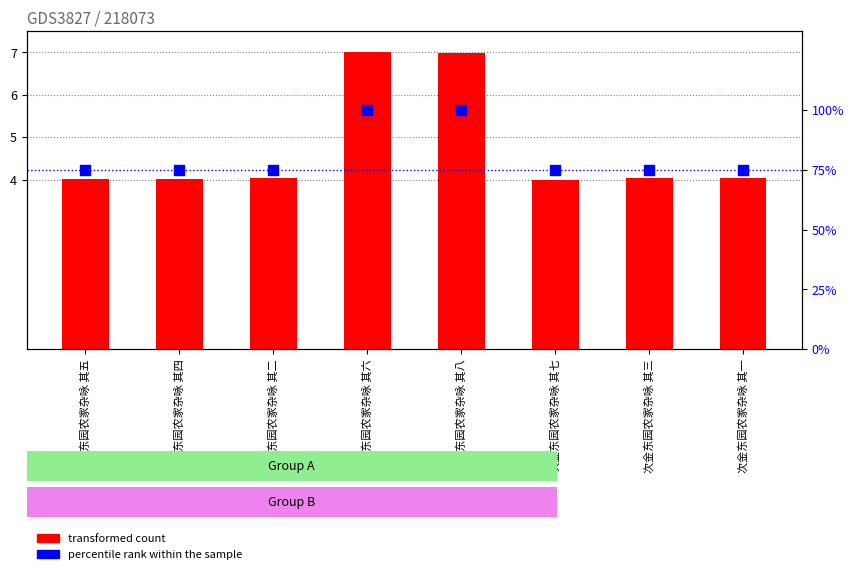

At which category is the sum across all series the highest?

次金东园农家杂咏 其六